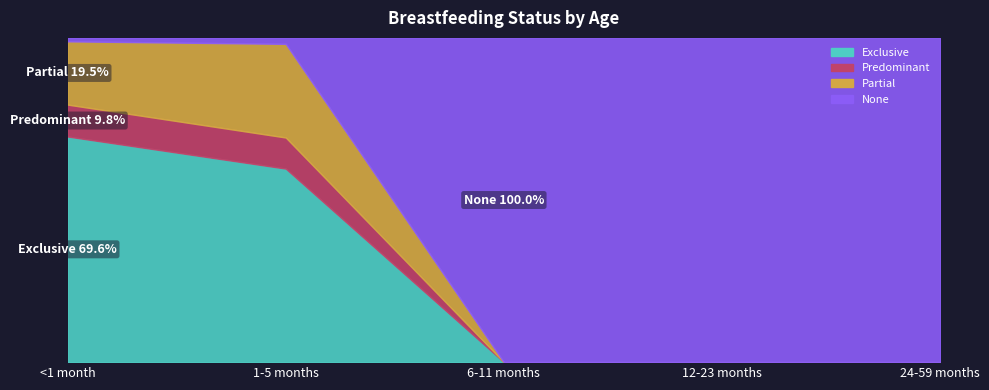

True or false: Partial and Predominant cross at least once.

False